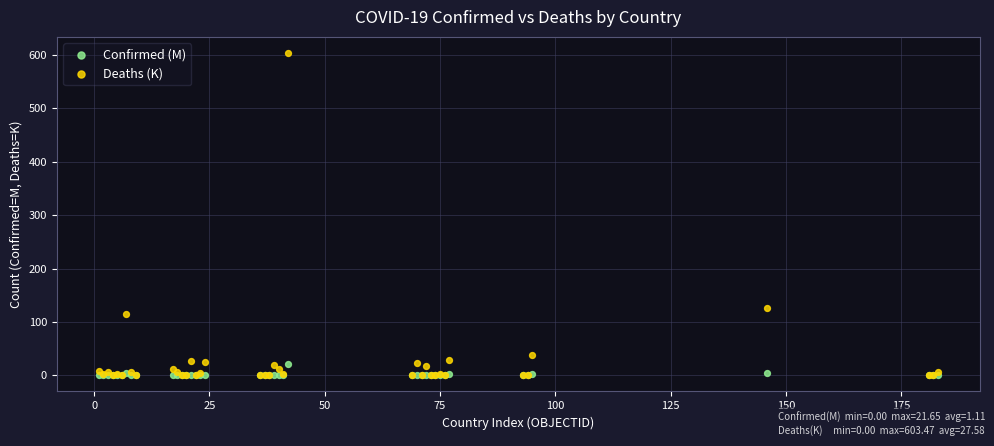

Across all series, what Y value is closest to 301?

126.9